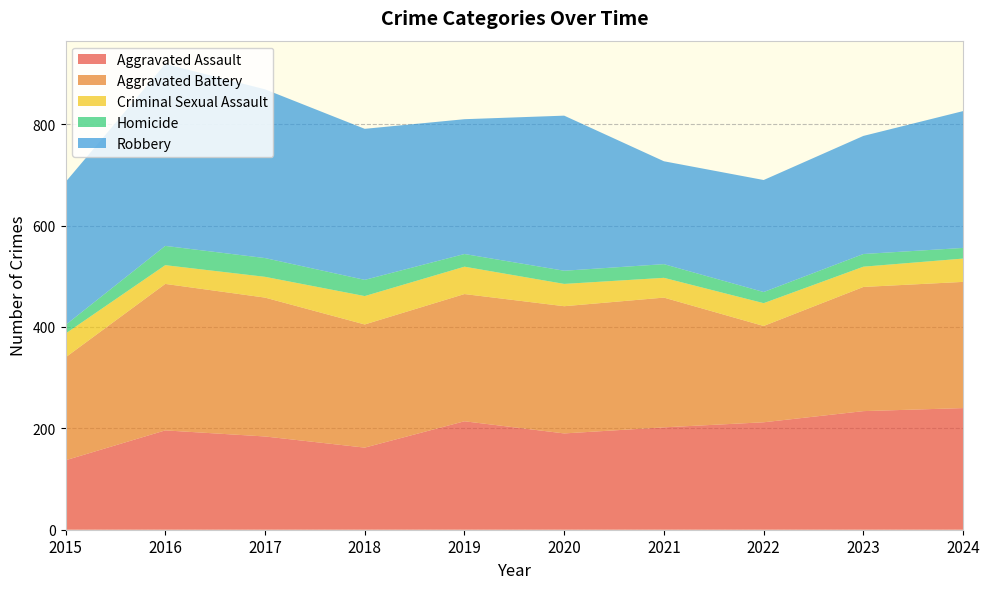

Reading left to right, extract all data points from this chart.

Aggravated Assault: 2015=137	2016=196	2017=184	2018=162	2019=214	2020=190	2021=202	2022=212	2023=234	2024=240
Aggravated Battery: 2015=203	2016=289	2017=274	2018=243	2019=251	2020=251	2021=256	2022=190	2023=245	2024=249
Criminal Sexual Assault: 2015=47	2016=37	2017=41	2018=56	2019=54	2020=44	2021=39	2022=45	2023=40	2024=46
Homicide: 2015=17	2016=38	2017=37	2018=32	2019=25	2020=26	2021=27	2022=22	2023=25	2024=21
Robbery: 2015=282	2016=359	2017=333	2018=298	2019=266	2020=306	2021=203	2022=221	2023=233	2024=270